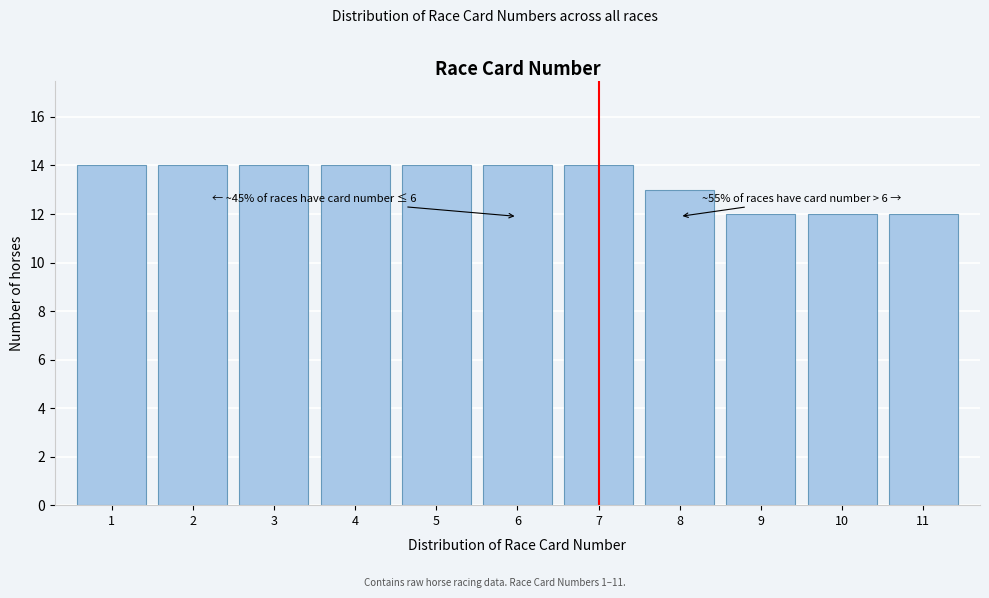

Reading left to right, transcribe all the data shown in this chart.

14	14	14	14	14	14	14	13	12	12	12